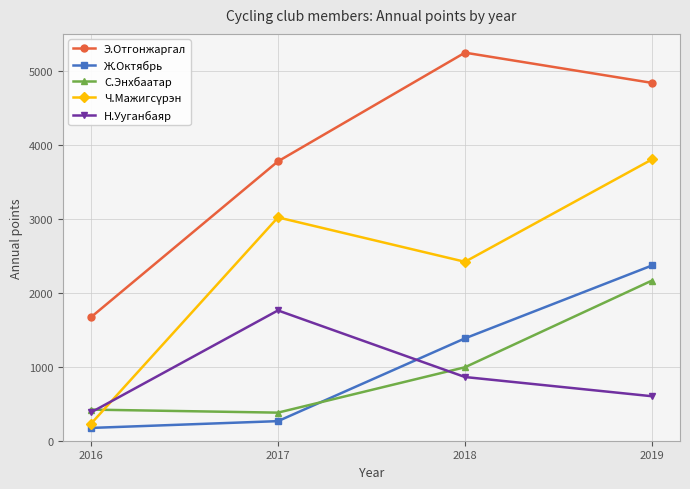

How many intersections are there between Ж.Октябрь and С.Энхбаатар?

1